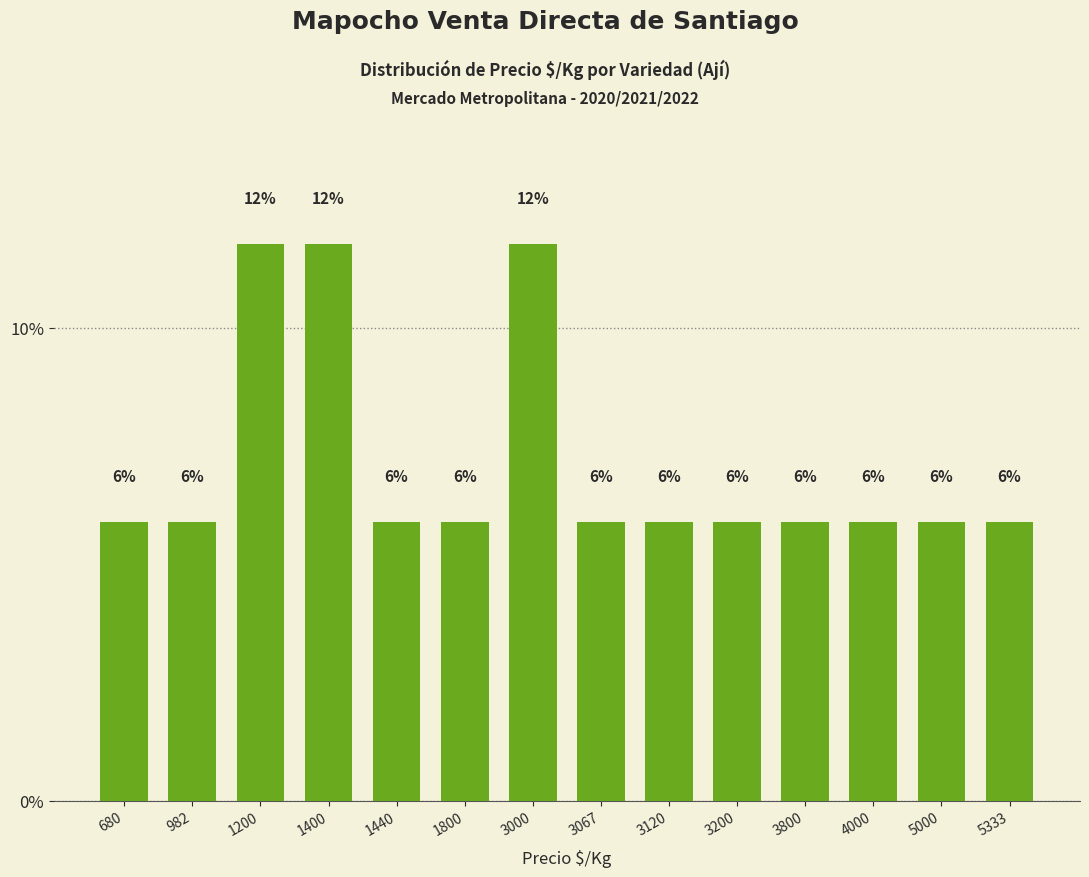

At which label is the value closest to 8?

680